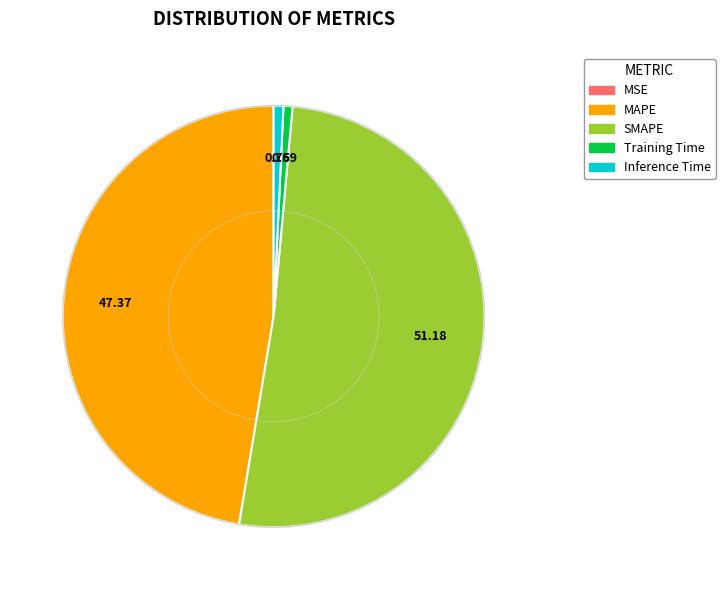

Which category accounts for the majority?

SMAPE